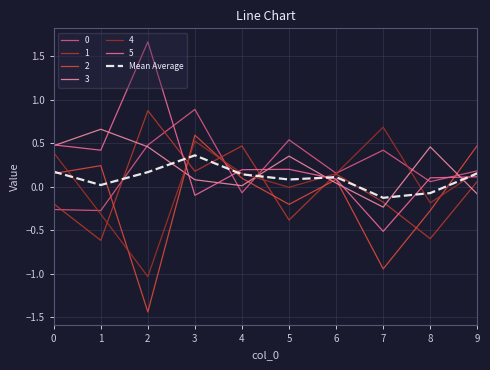

Does the chart display data point markers on the line(s)?

No